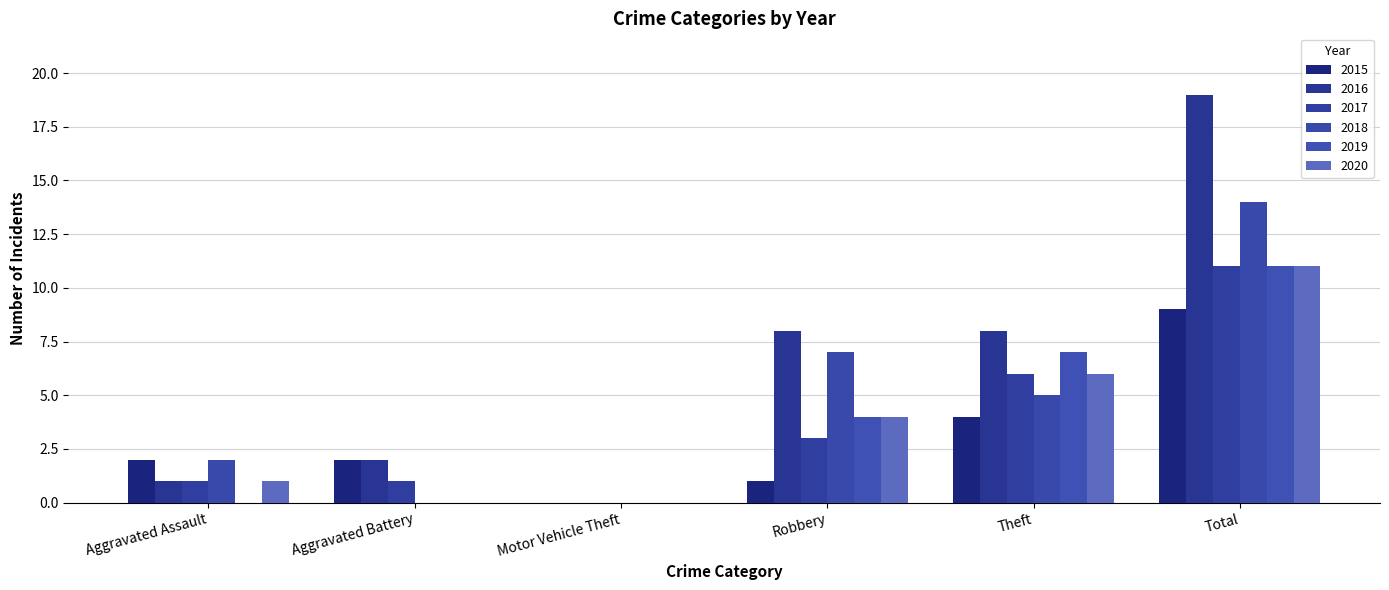

What is the difference between the 2019 values at Total and Aggravated Assault?

11